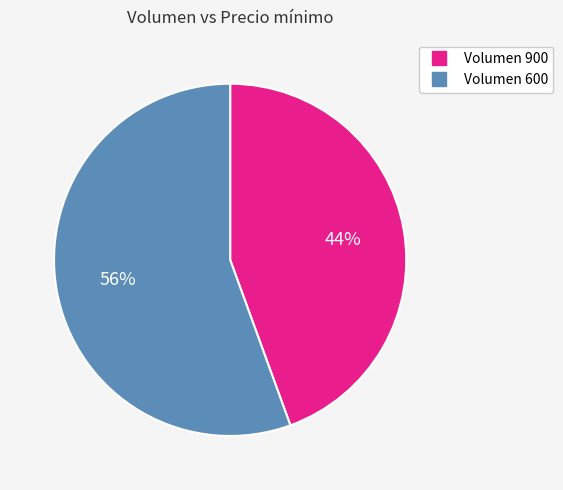

Does any single category account for the majority?

Yes